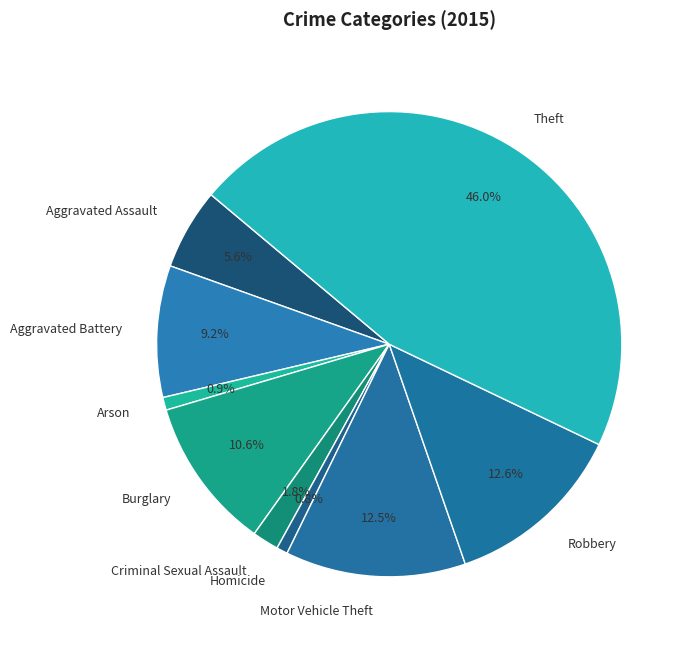

Count the number of slices in the pie.

9